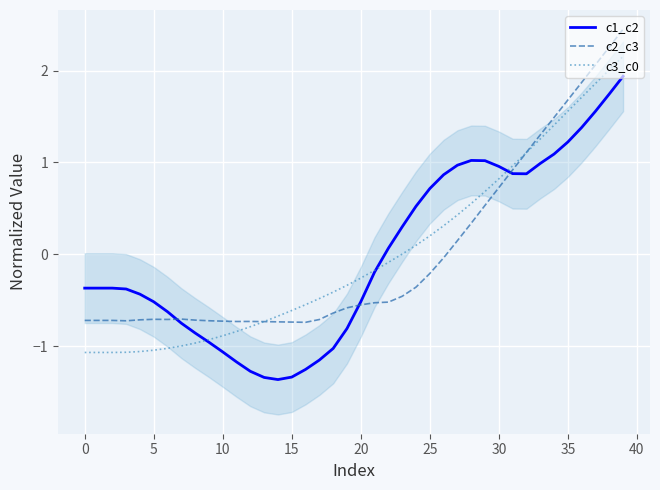

What is the value of the c2_c3 point at the 38th from the left?

2.1